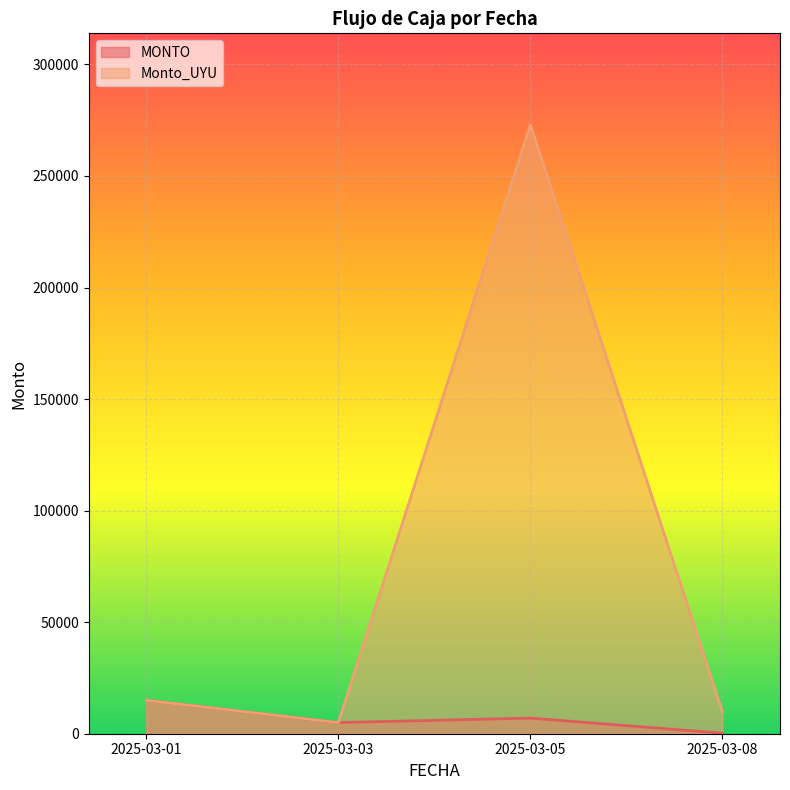

List the series in order of their peak value, lowest first.

MONTO, Monto_UYU